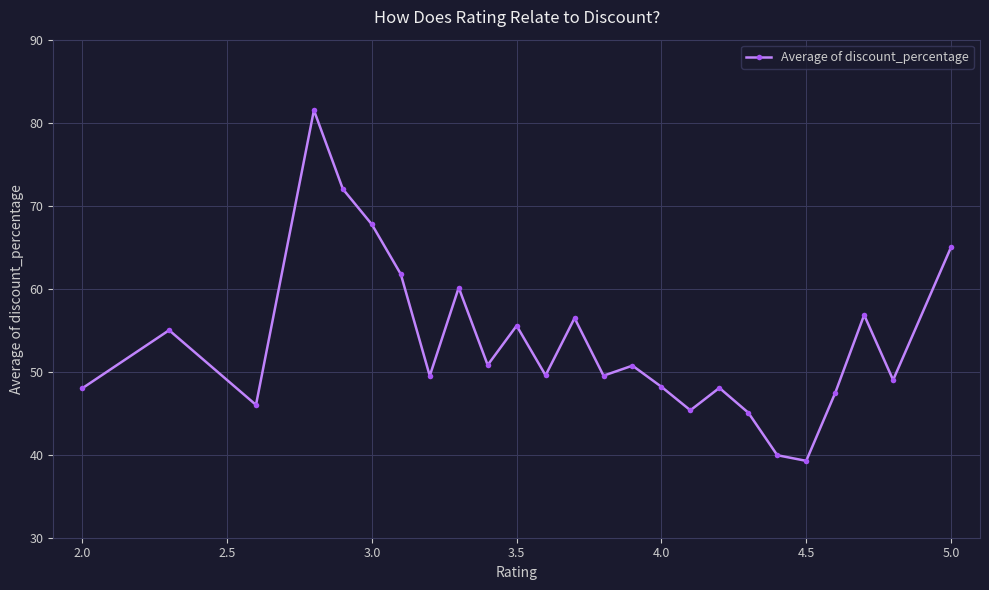

What is the value of the 10th point from the left?

50.8